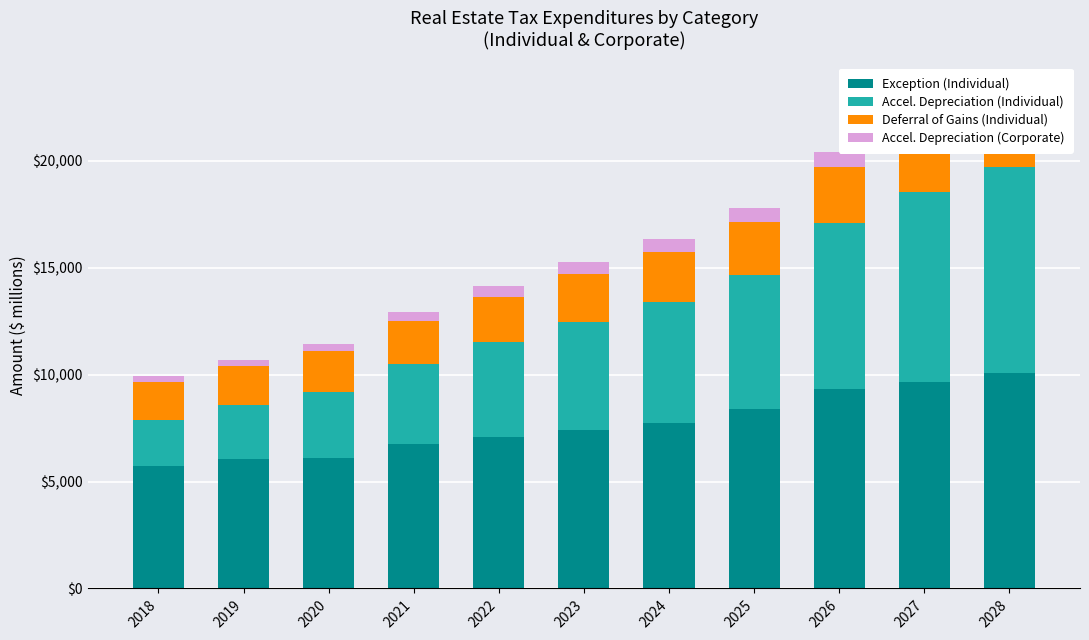

At 2027, list the series in order from smallest to largest.

Accel. Depreciation (Corporate), Deferral of Gains (Individual), Accel. Depreciation (Individual), Exception (Individual)